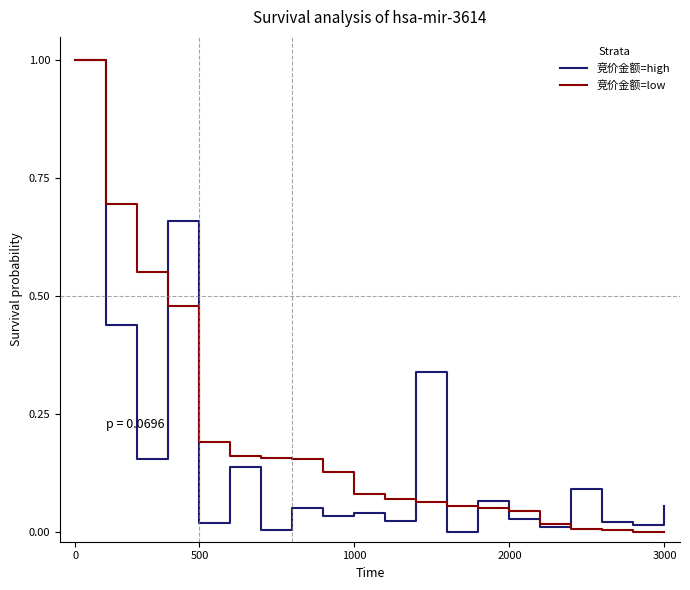

What is the greatest value displayed?

1.0